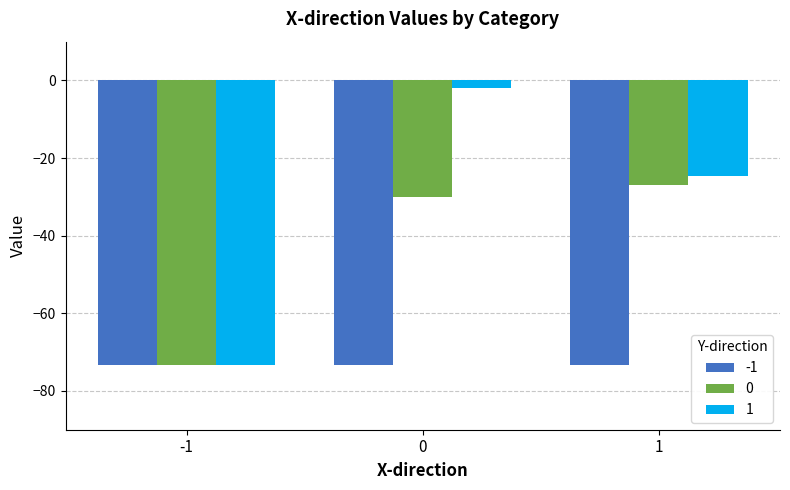

Which category has the highest value in the 0 series?

1